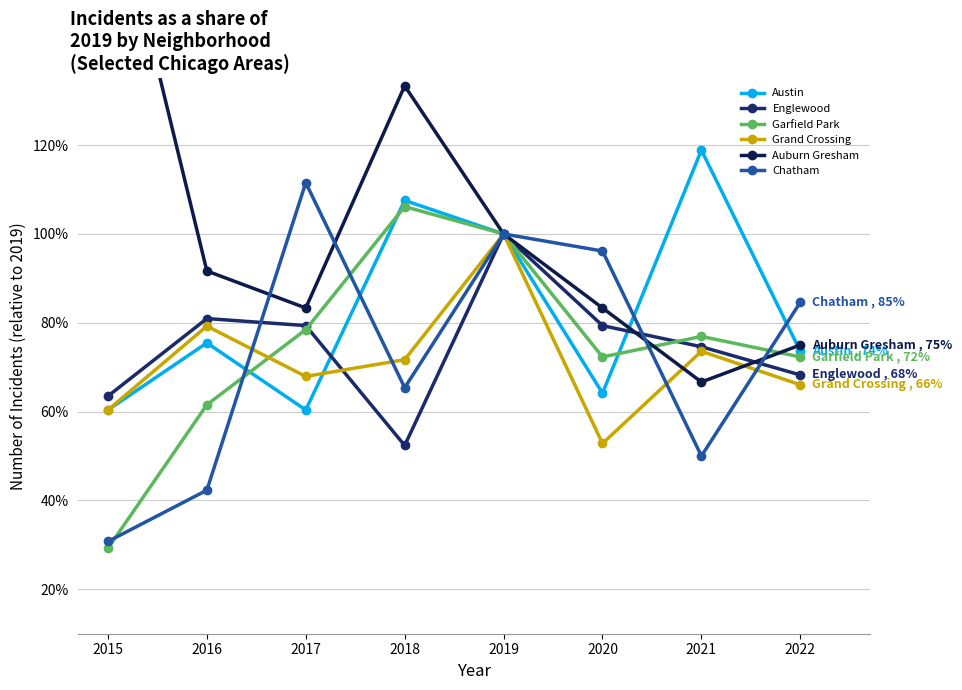

True or false: Chatham has a value of 1.0 at 2019.

True